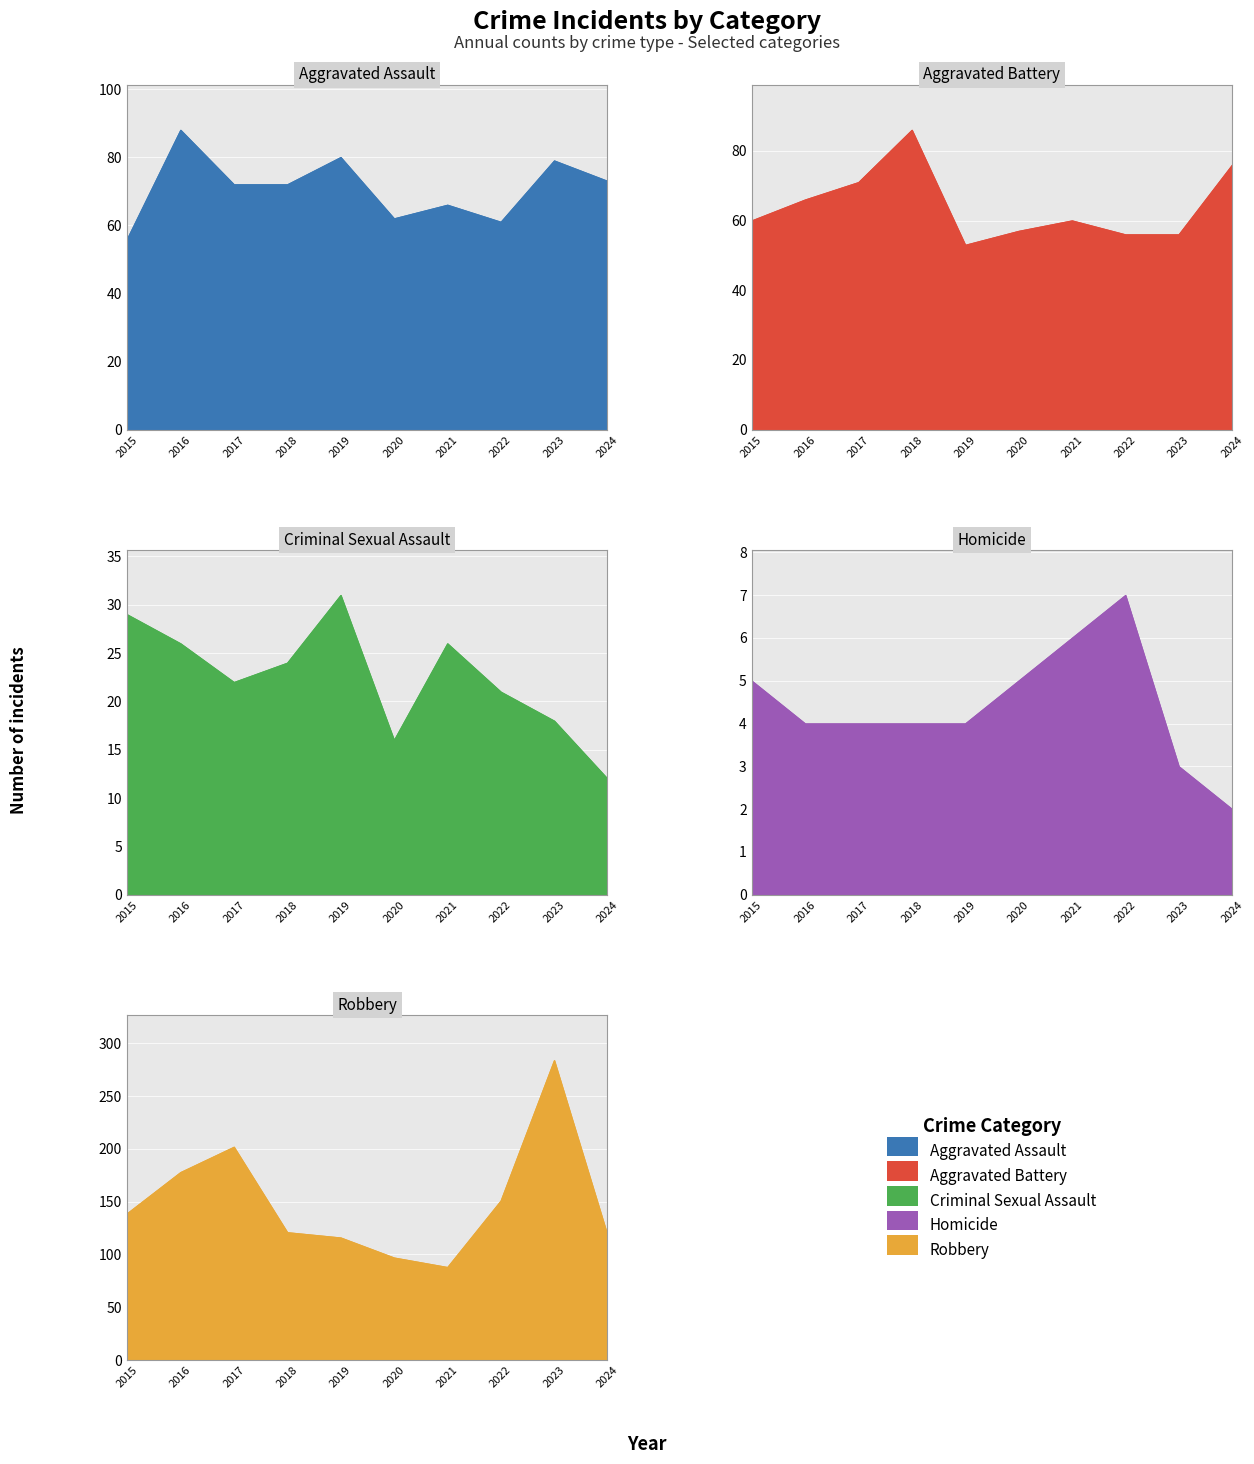

Count the Homicide values in the range 4 to 5.

6